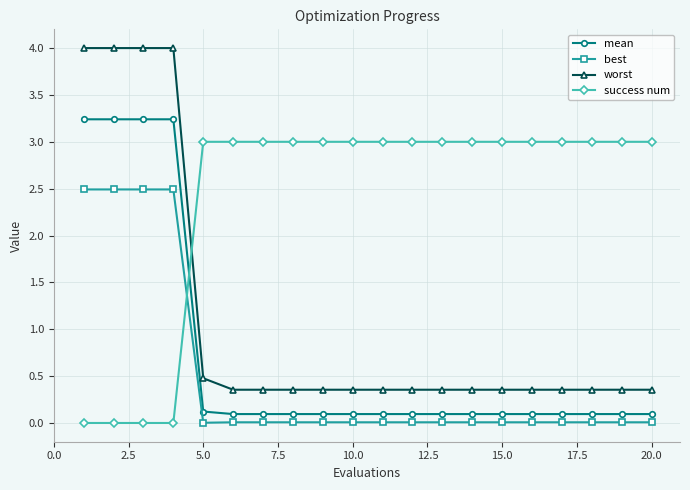

At how many categories does at least one series exceed 2?

20